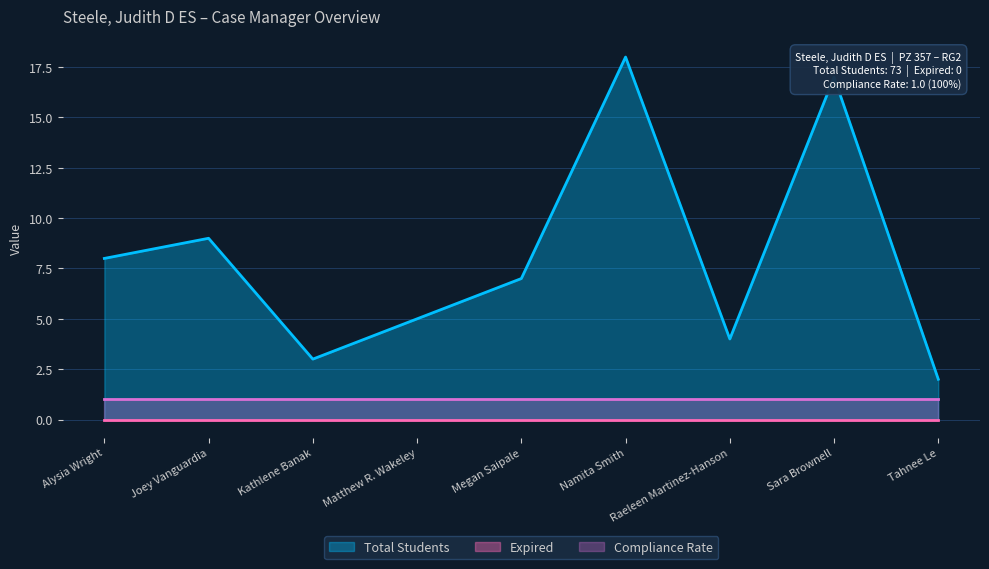

What position from the left is Alysia Wright?

1